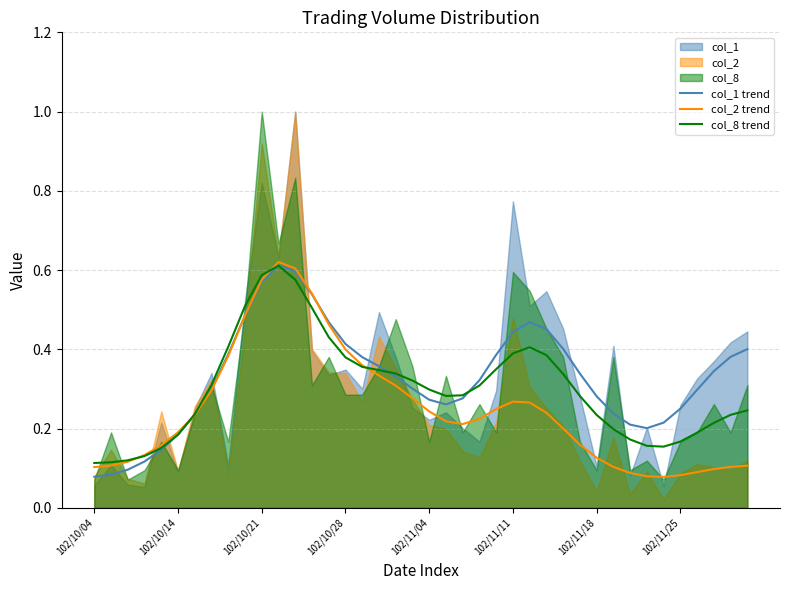

Rank the series by their average value, from lowest to highest.

col_2 trend, col_8 trend, col_1 trend